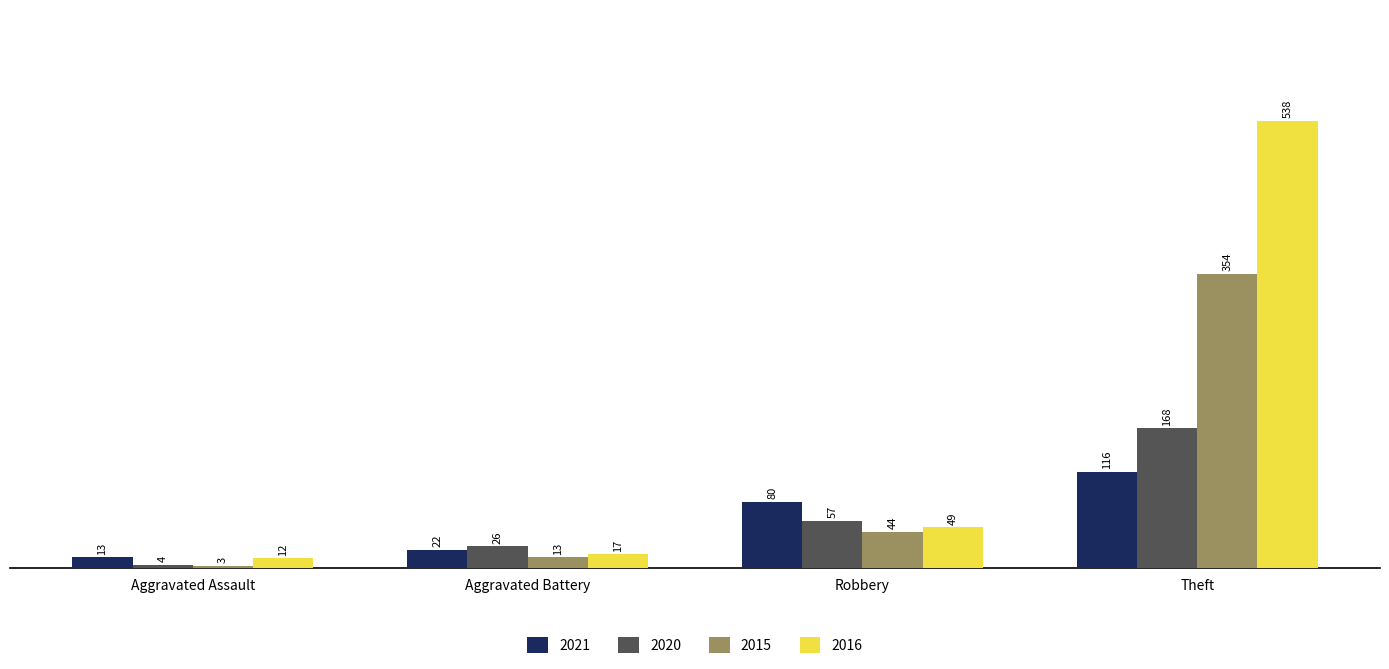

What position from the left is Theft?

4